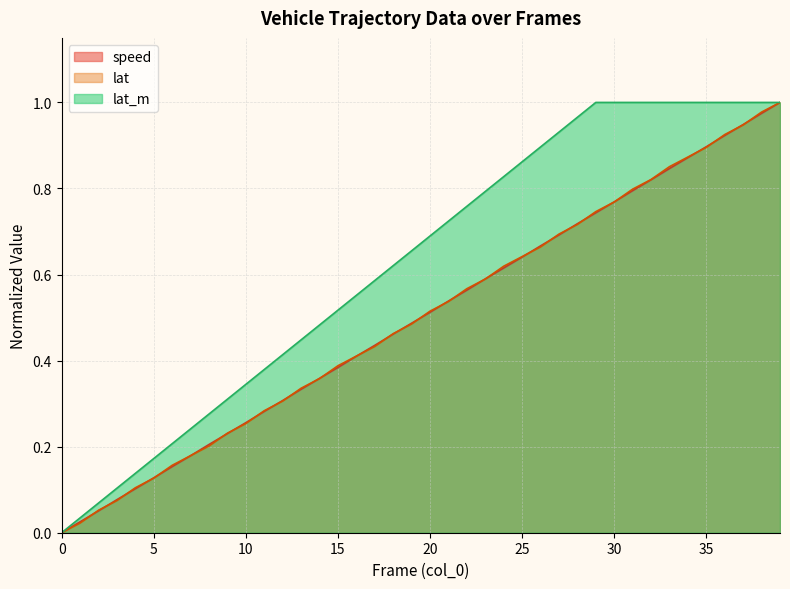

List the series in order of their peak value, lowest first.

speed, lat, lat_m